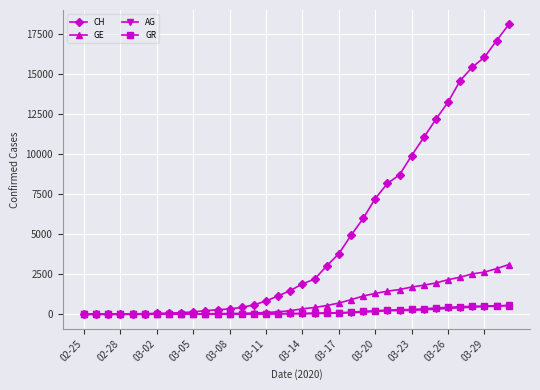

What are all the series names shown in the legend?

CH, GE, AG, GR